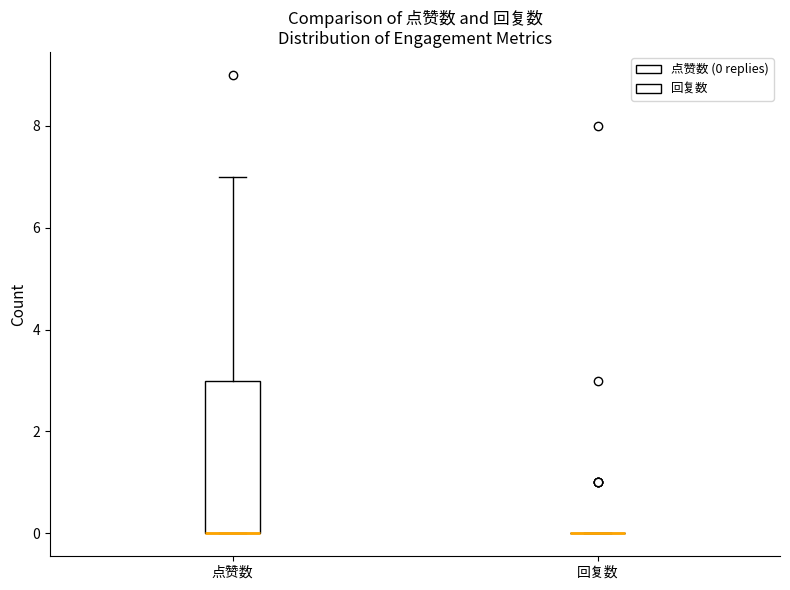

Reading left to right, read every box against the y-axis: the position of its median line, the range the box covers, and the ends of its whiskers. The values are not printed on the chart, so give them approximately, as read against the axis.

点赞数: median 0 (drawn on the box's lower edge), box 0 to 3, whiskers 0 to 7
回复数: box collapsed to a line at 0, whiskers 0 to 0